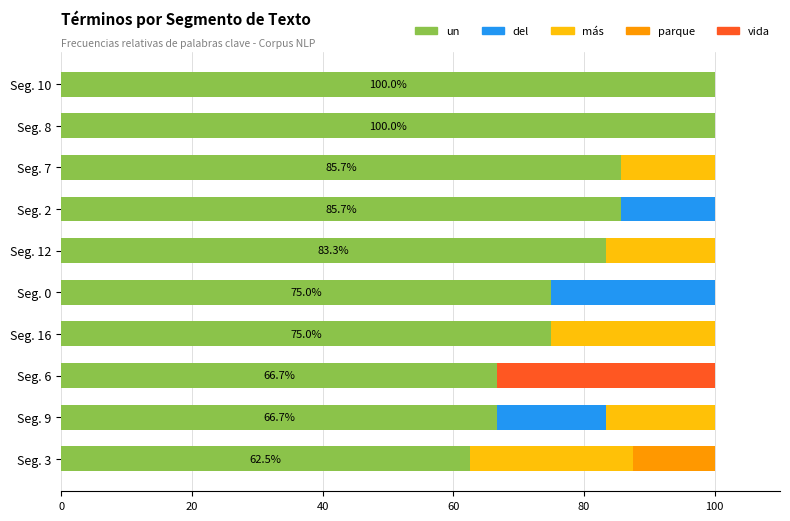

The un series shows 64.0 at Seg. 8. True or false?

False